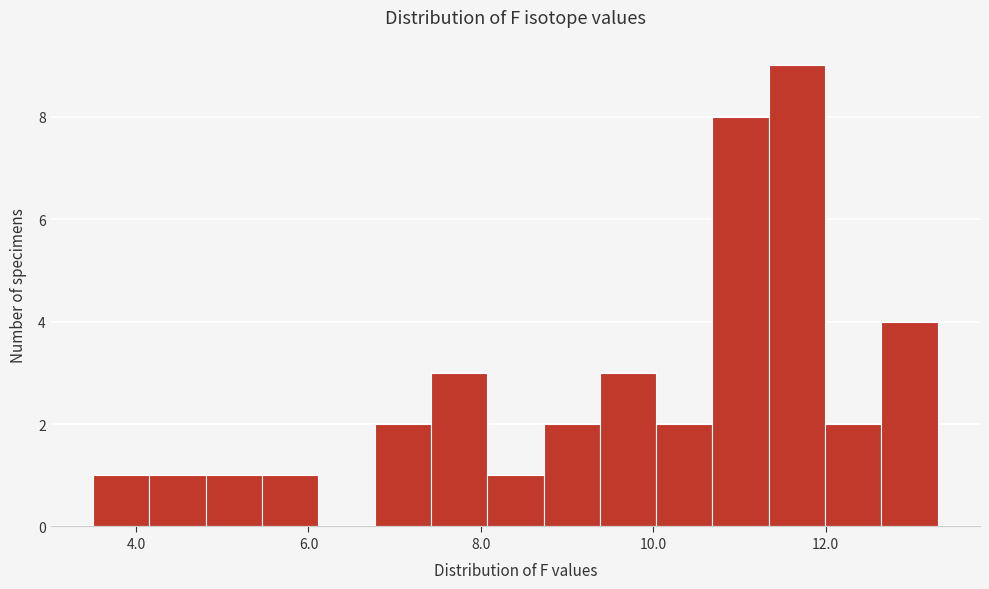

Read against the x-axis, roughly where is the centre of the tallest bar?

11.6